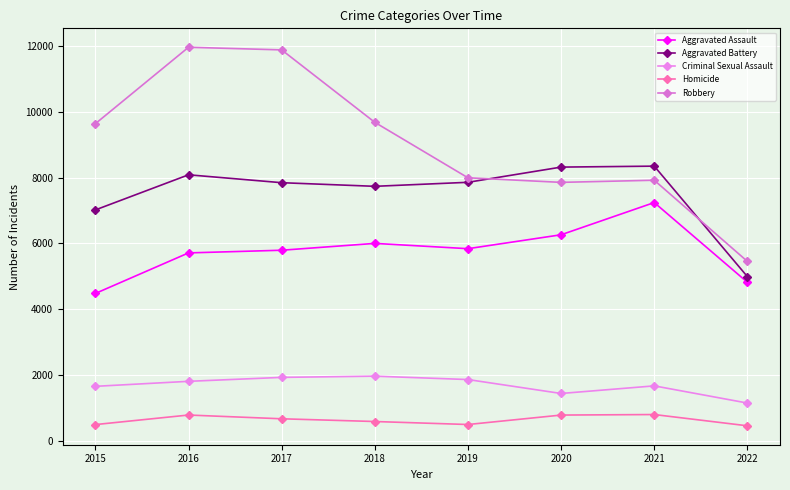

What is the value of the Robbery point at the 8th from the left?

5454